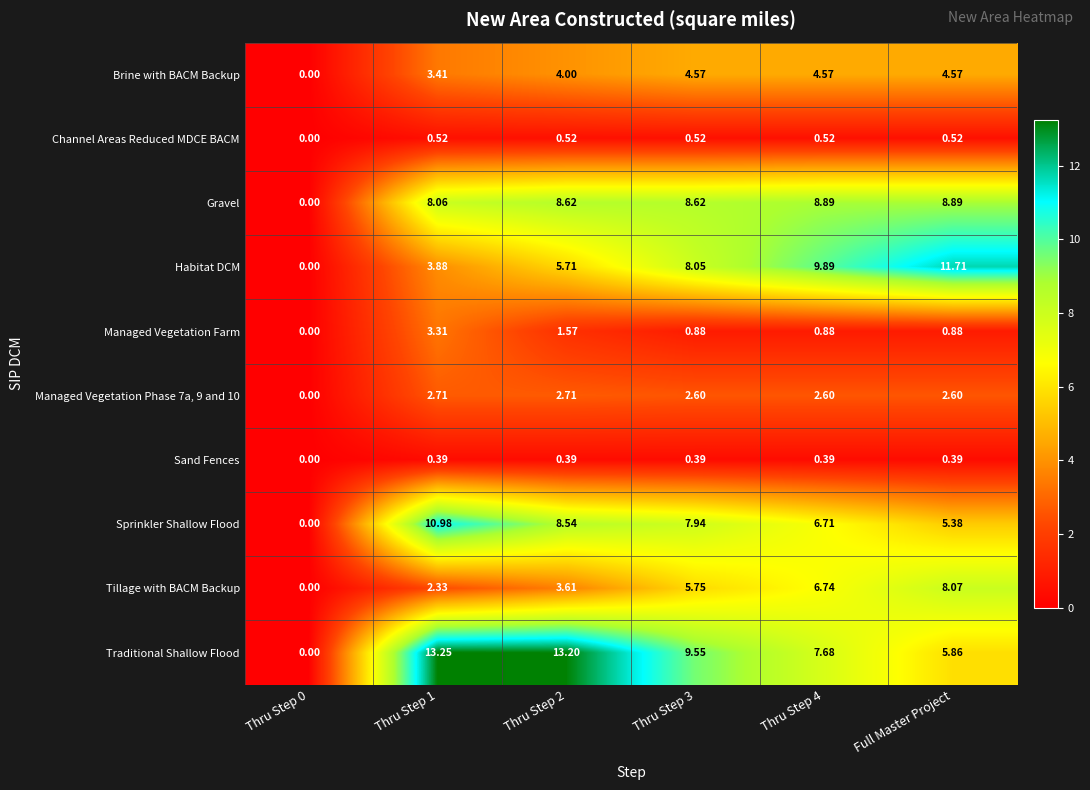

Is the value of Brine with BACM Backup at Thru Step 4 greater than the value of Habitat DCM at Thru Step 4?

No